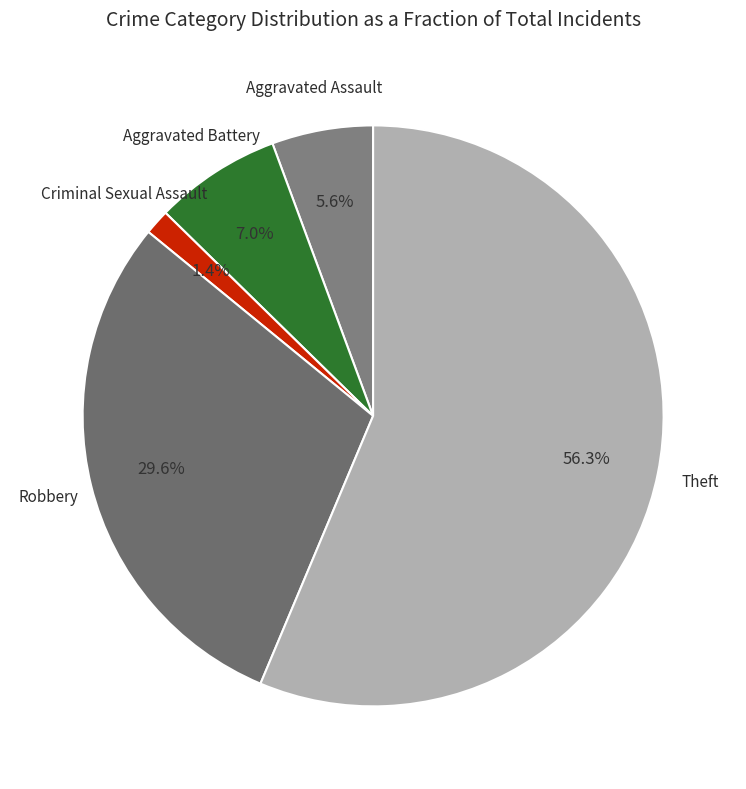

How many slices are in this pie chart?

5